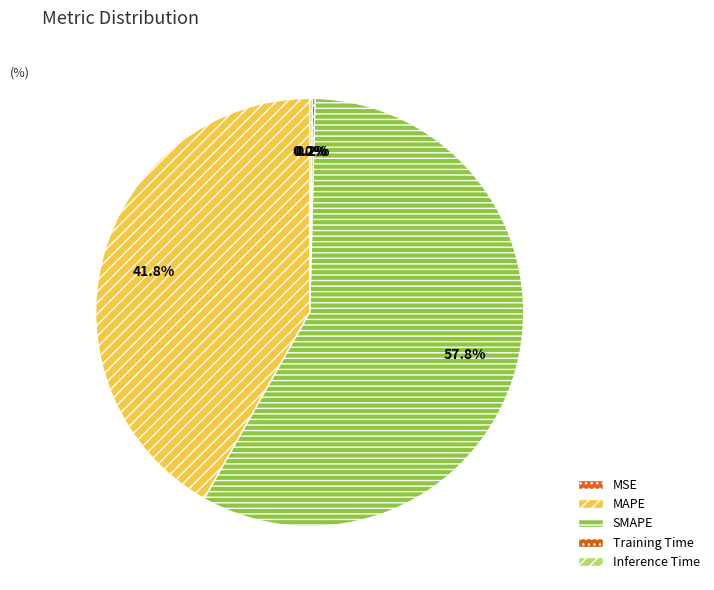

The Training Time slice represents 0% of the pie. True or false?

True